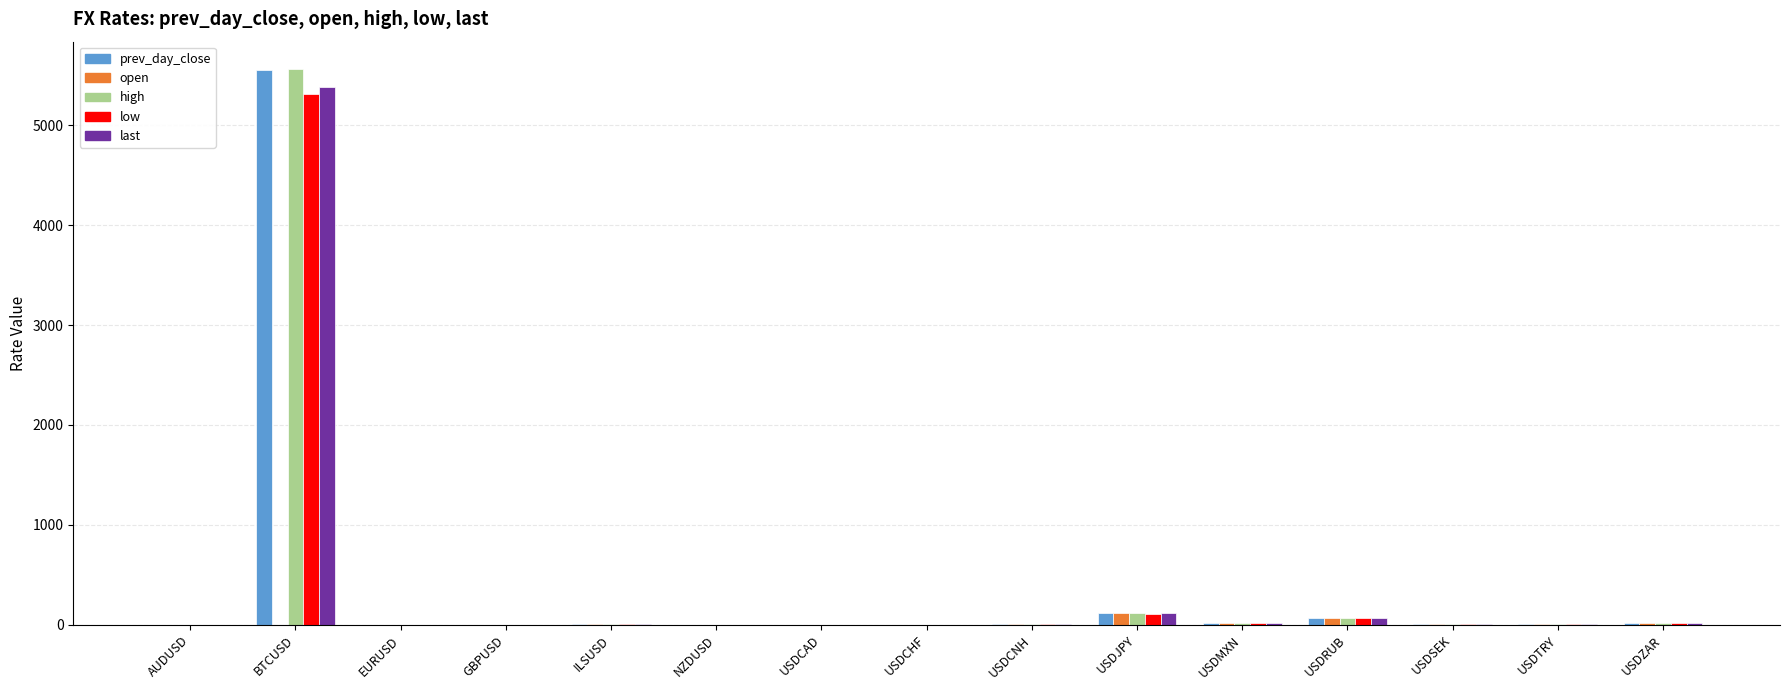

Which label corresponds to the largest value in the chart?

BTCUSD